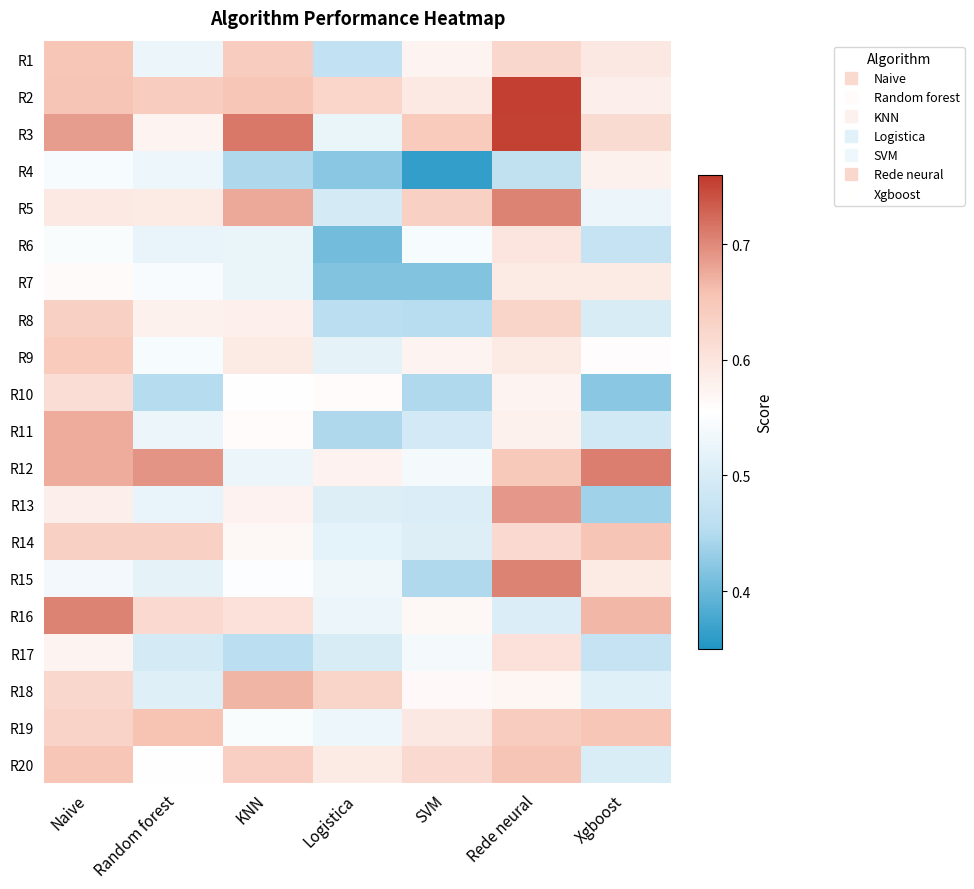

Which category has the highest value across all series?

Rede neural